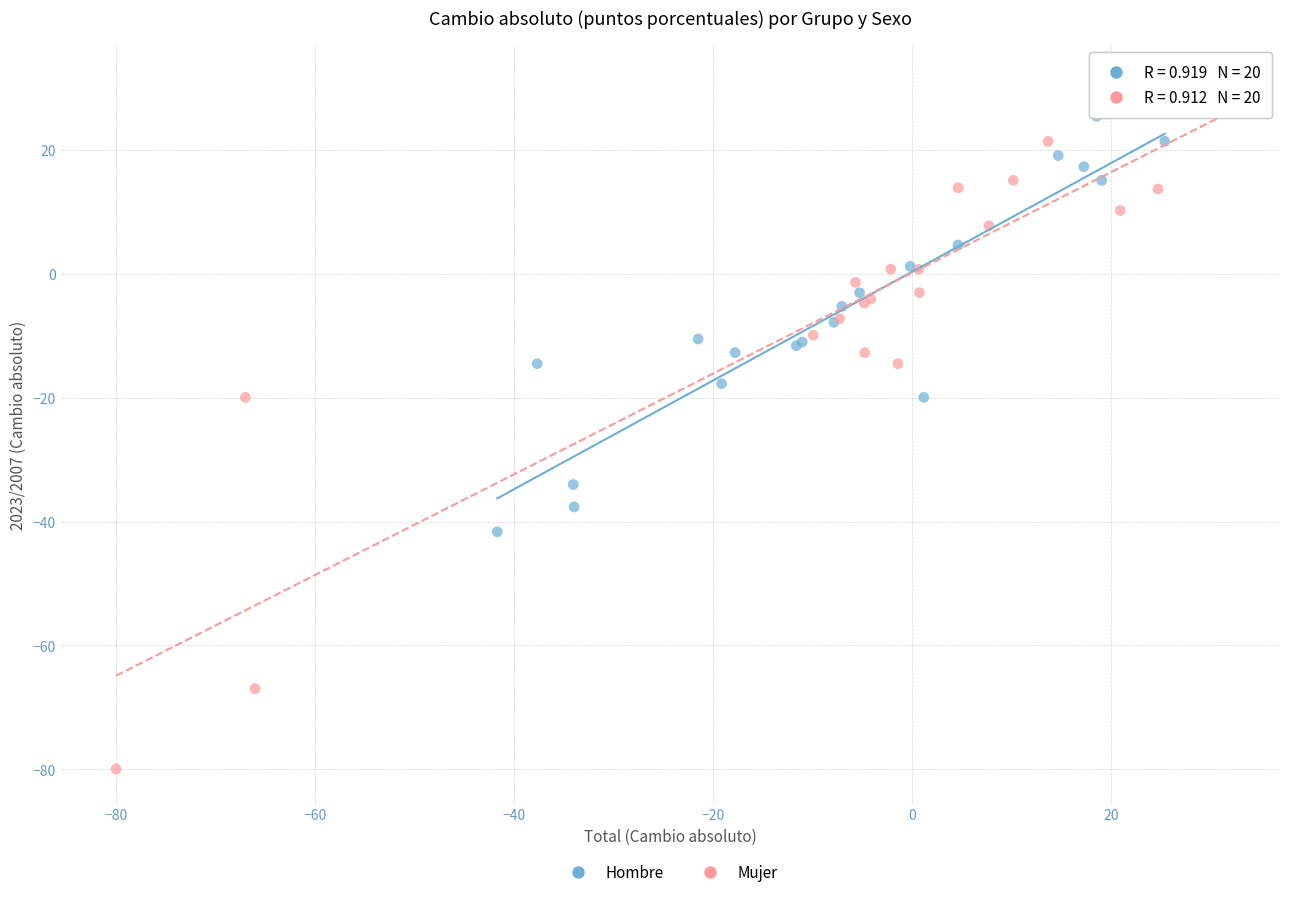

Which series has the largest Y range (max minus min)?

Mujer